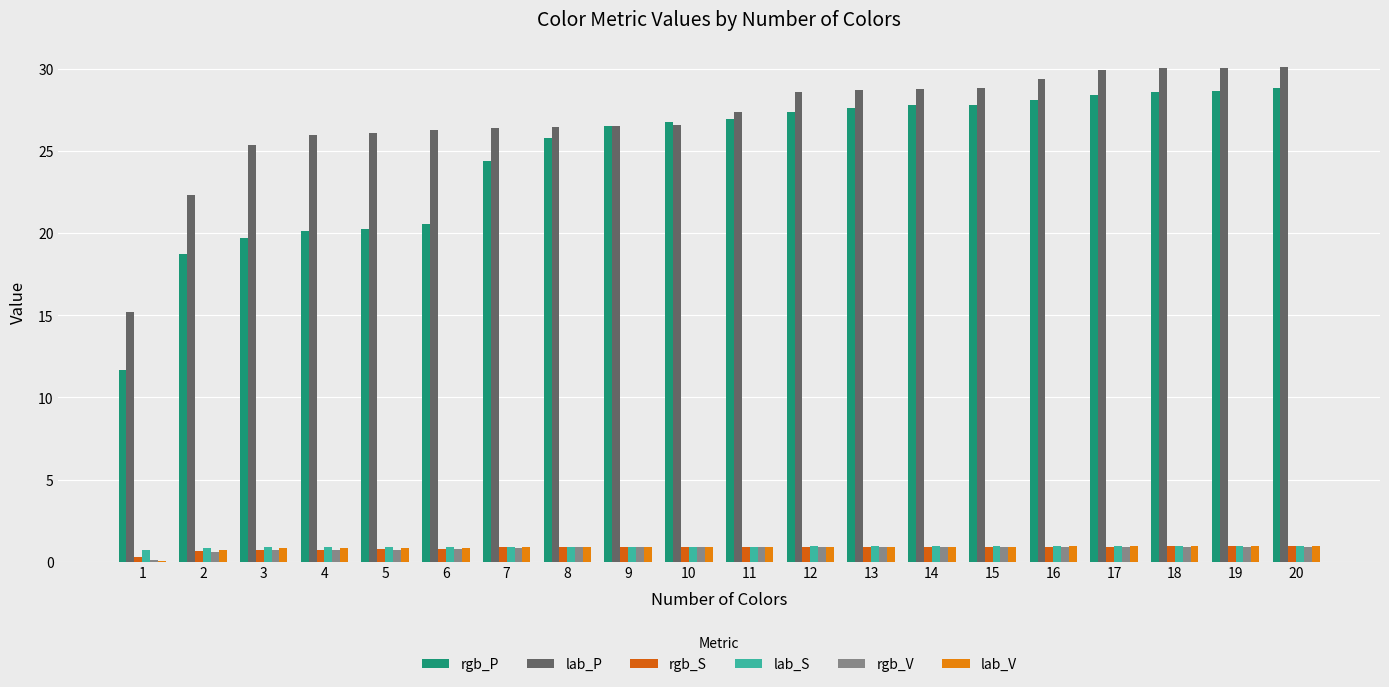

True or false: lab_P has a value of 5.9 at 6.

False